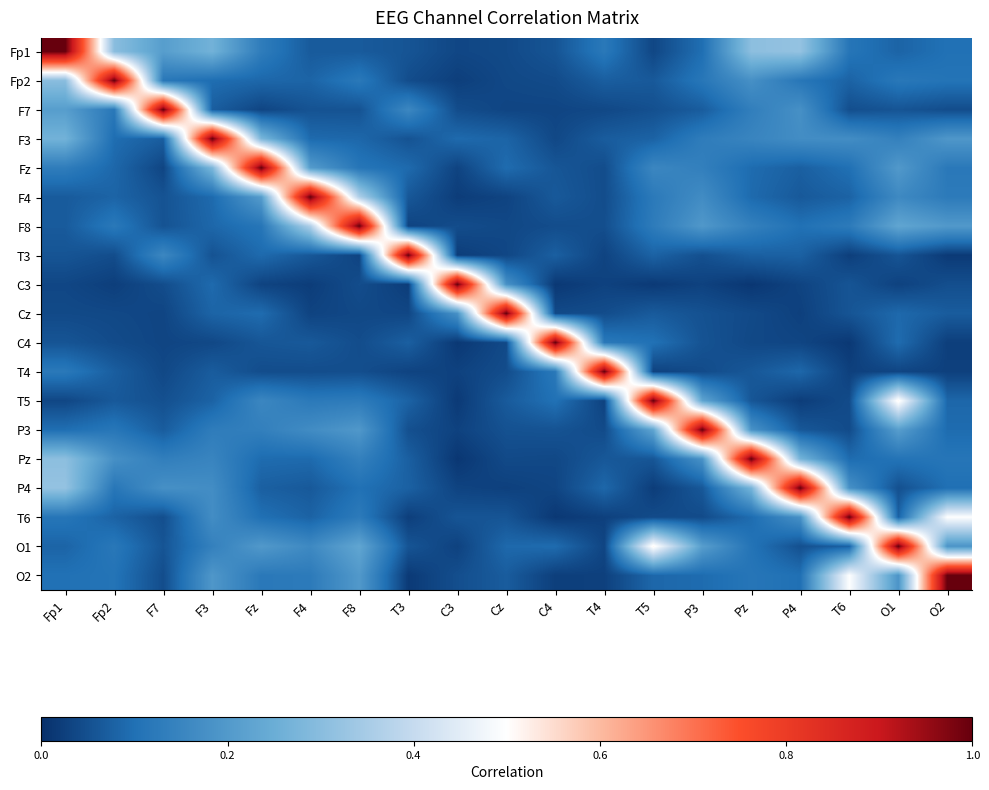

At which category is the sum across all series the highest?

O1